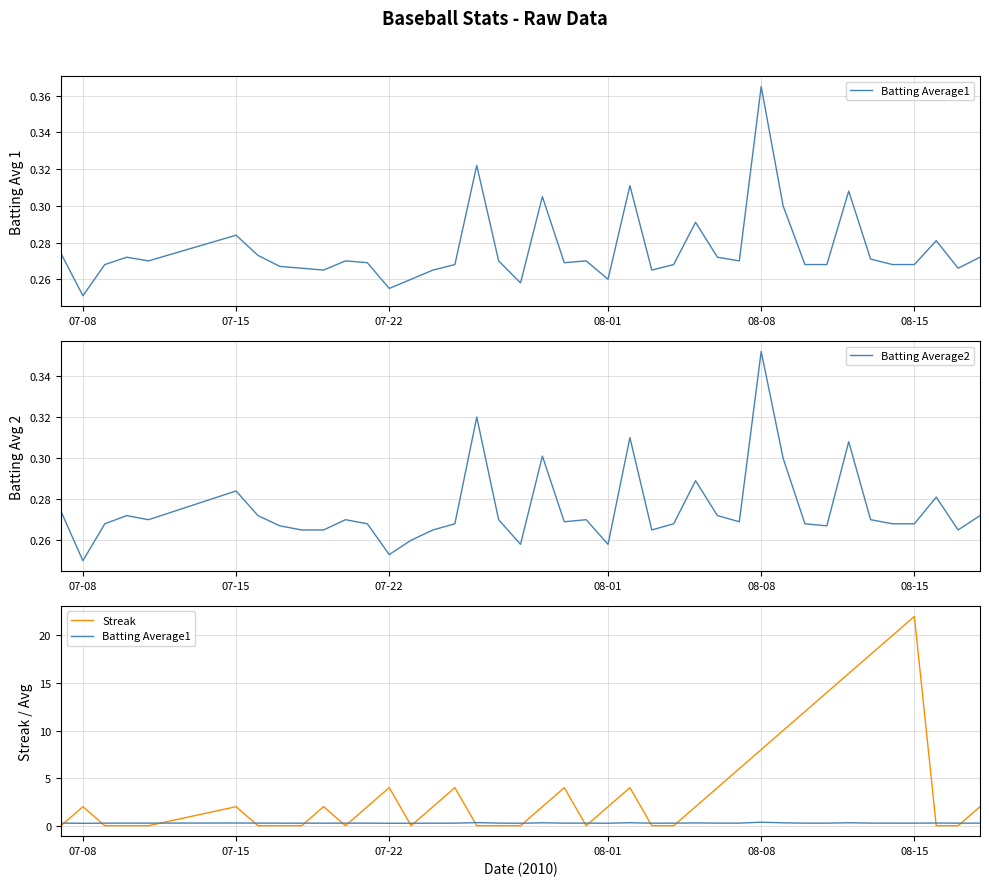

At which label is Batting Average2 closest to 0?

07-08